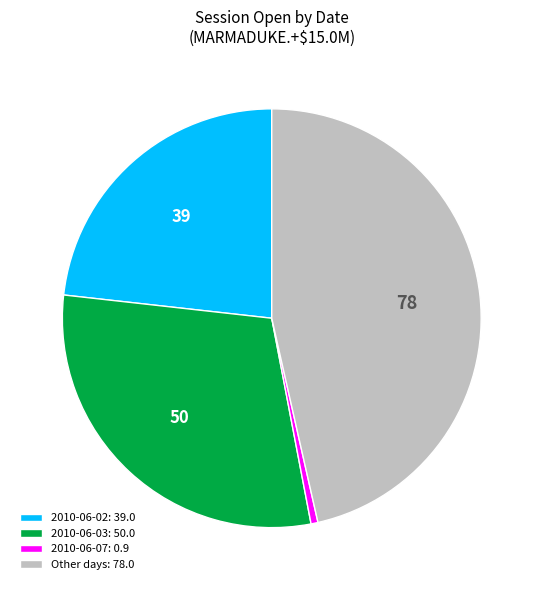

Which has a higher value, 2010-06-07: 0.9 or Other days: 78.0?

Other days: 78.0